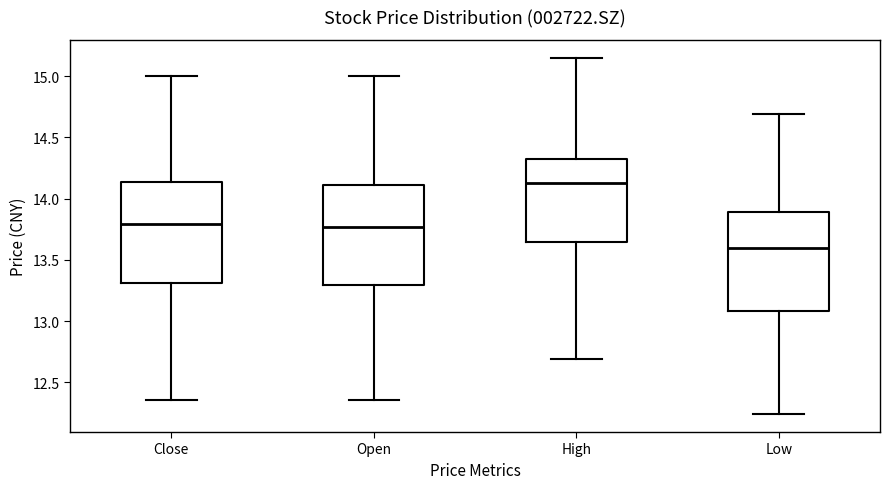

Which box has the highest median line?

High